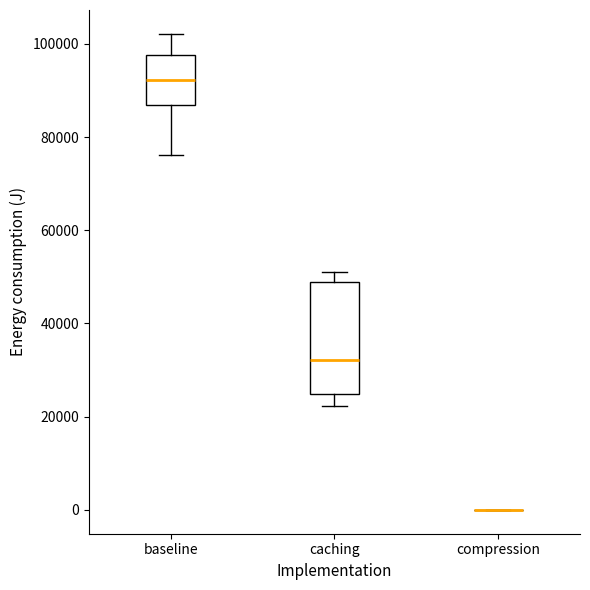

Which box is the tallest, from its lower edge to its upper edge?

caching